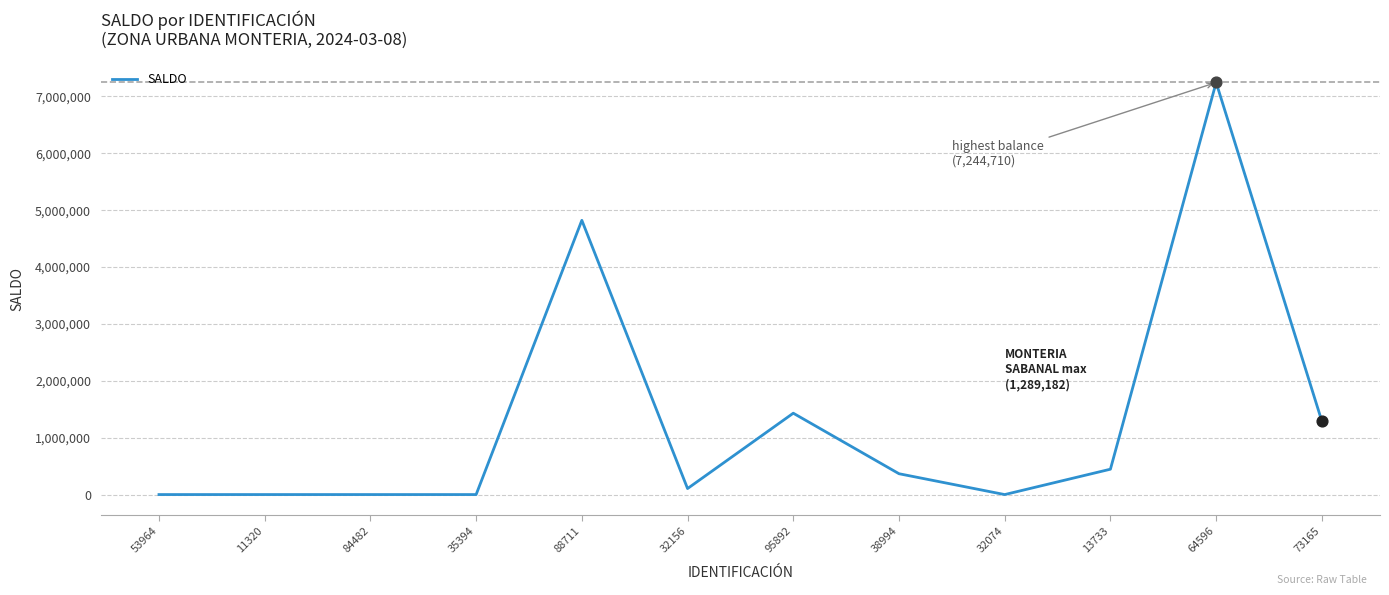

What is the change in value from 95892 to 32074?

-1430653